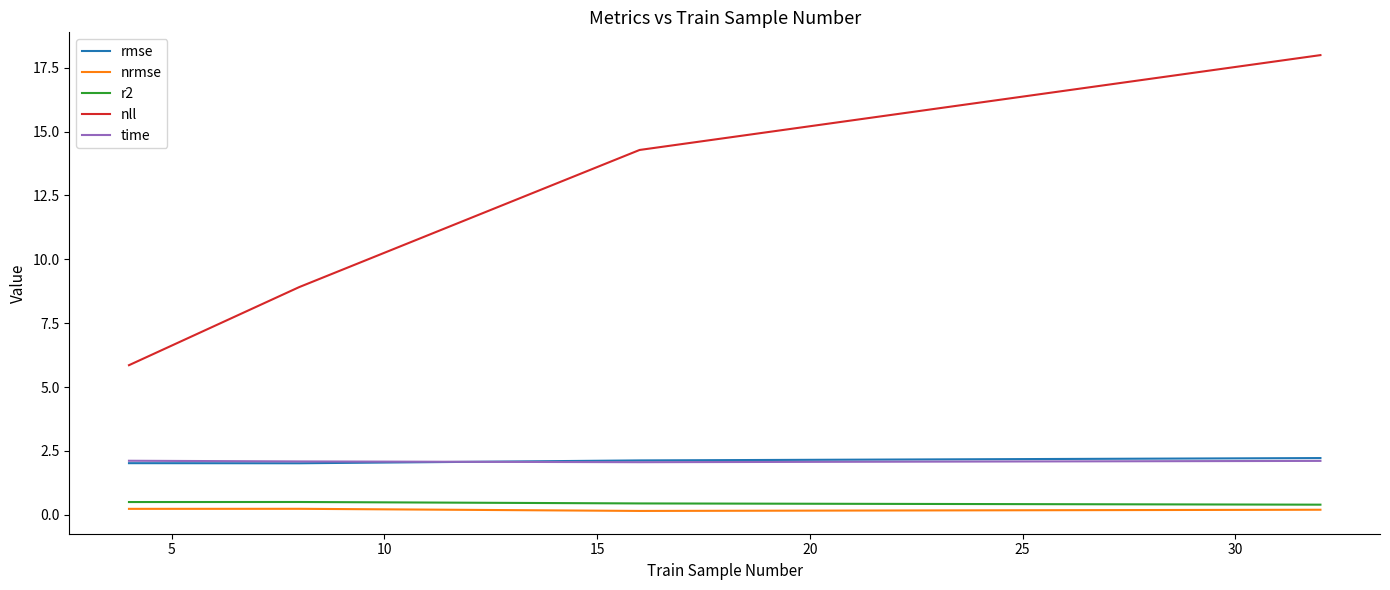

Does the chart display data point markers on the line(s)?

No